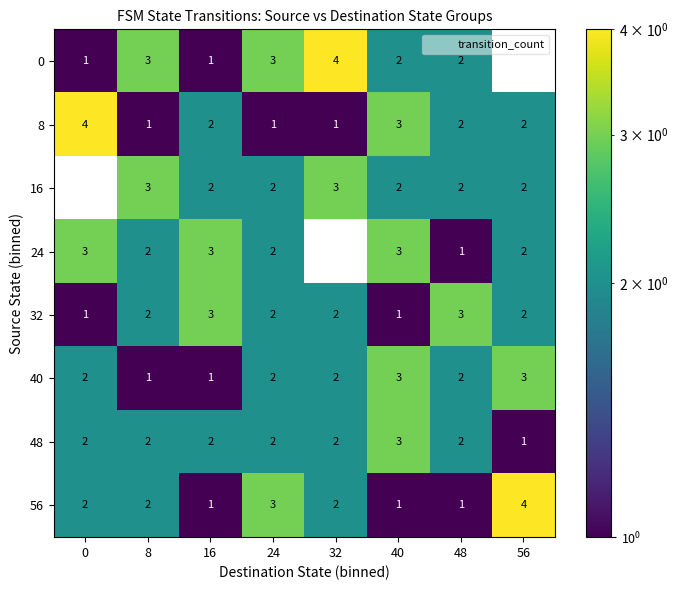

Which category has the lowest value in the 24 series?

32